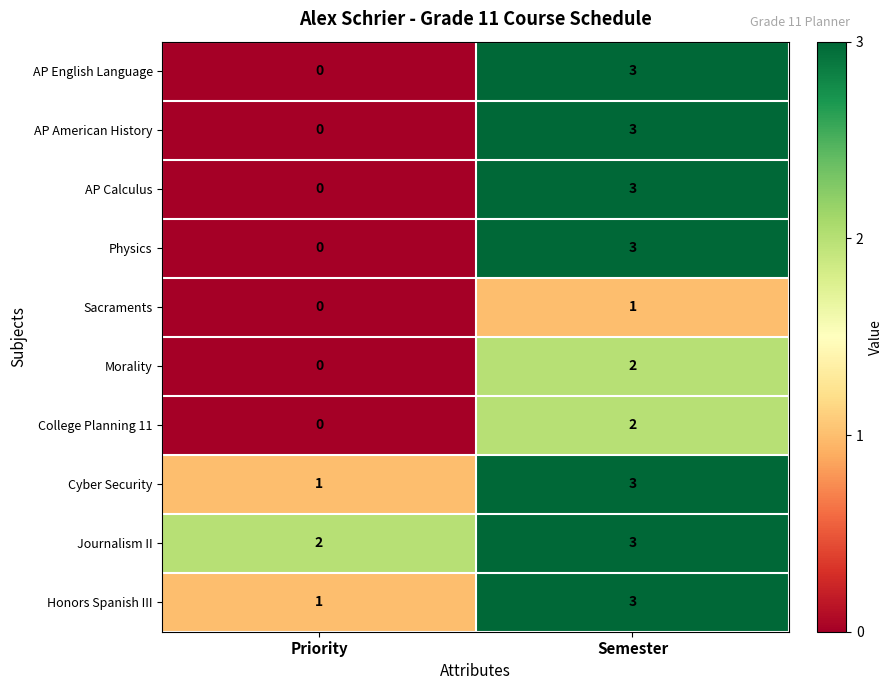

What is the sum of the Cyber Security values at Priority and Semester?

4